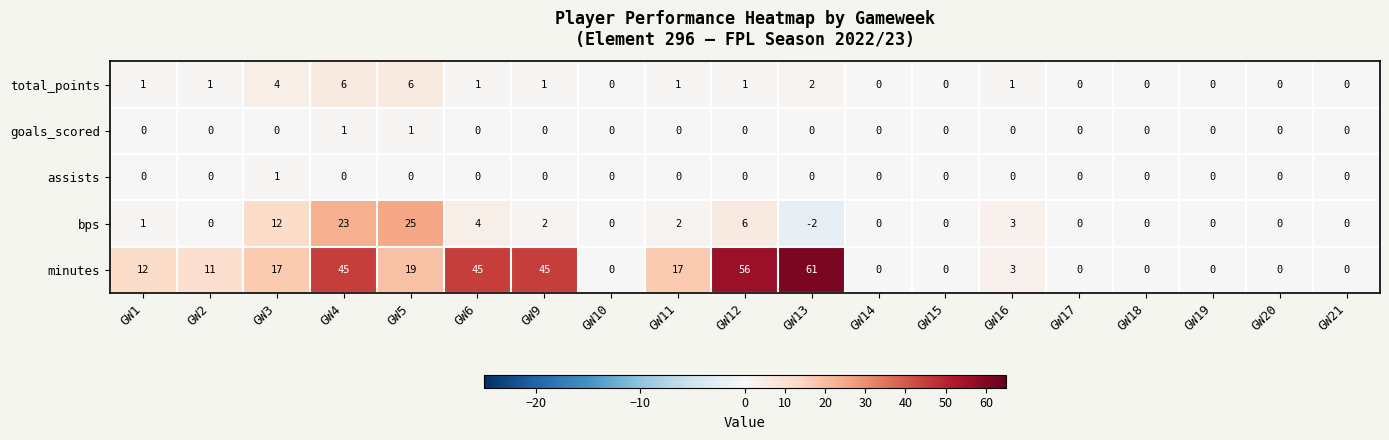

At which category is the sum across all series the highest?

GW4